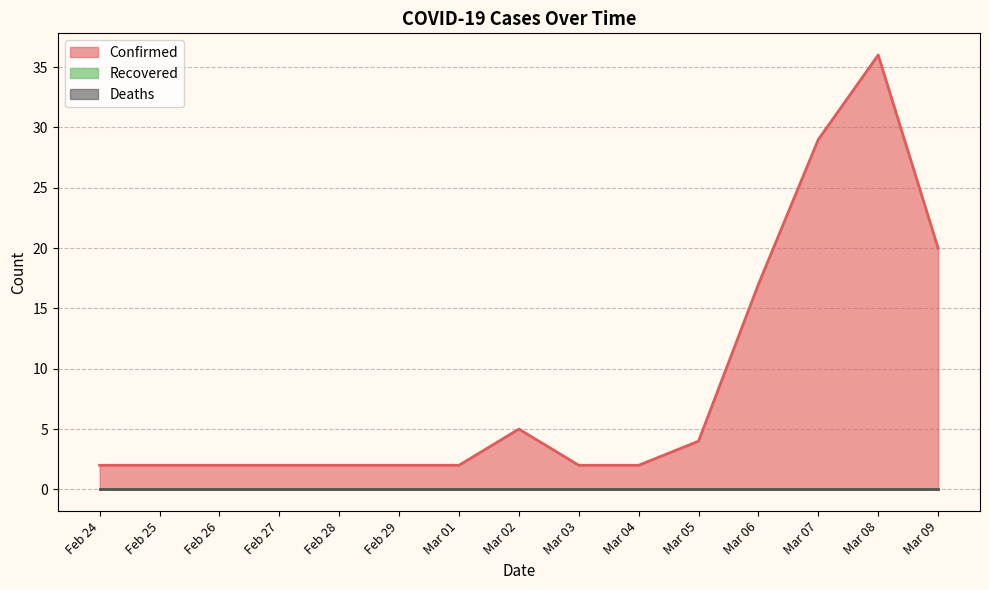

Is it true that Recovered equals 0 at 2020-03-02?

True